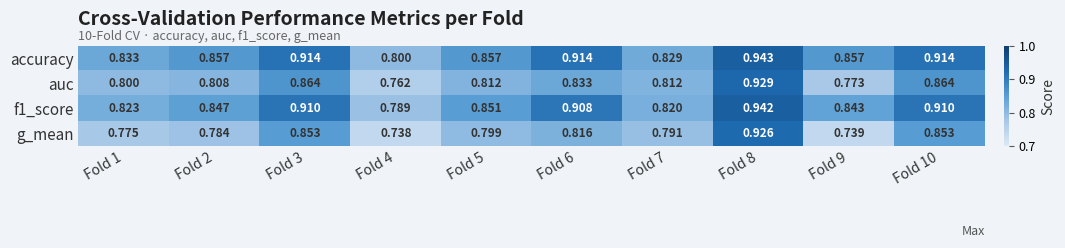

Which series has the widest spread of values?

g_mean